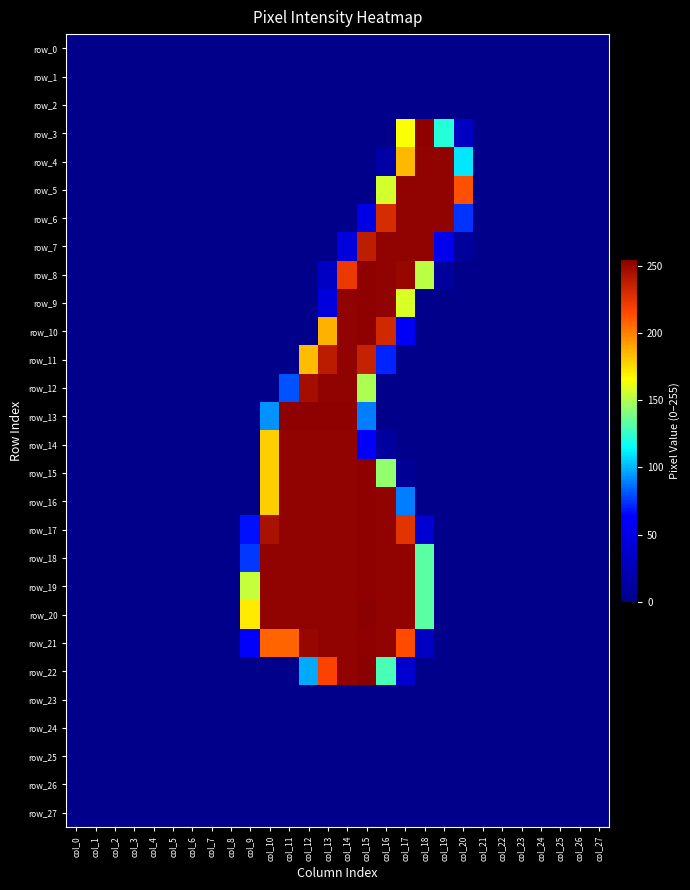

Is it true that row_0 equals 0 at col_19?

True